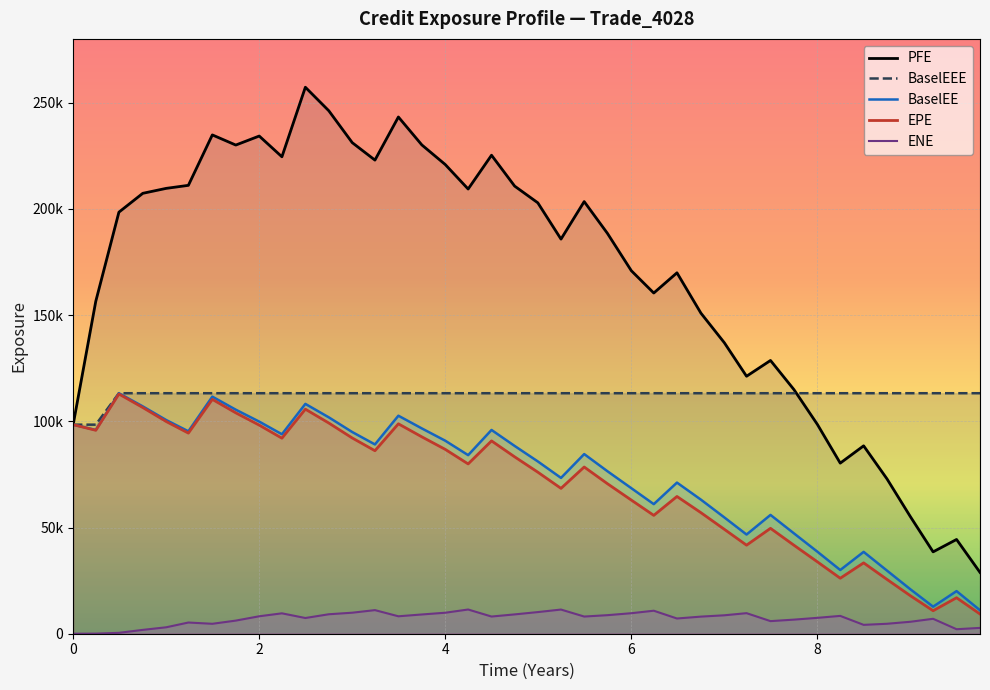

True or false: BaselEEE has a value of 53233.5 at 10.

False